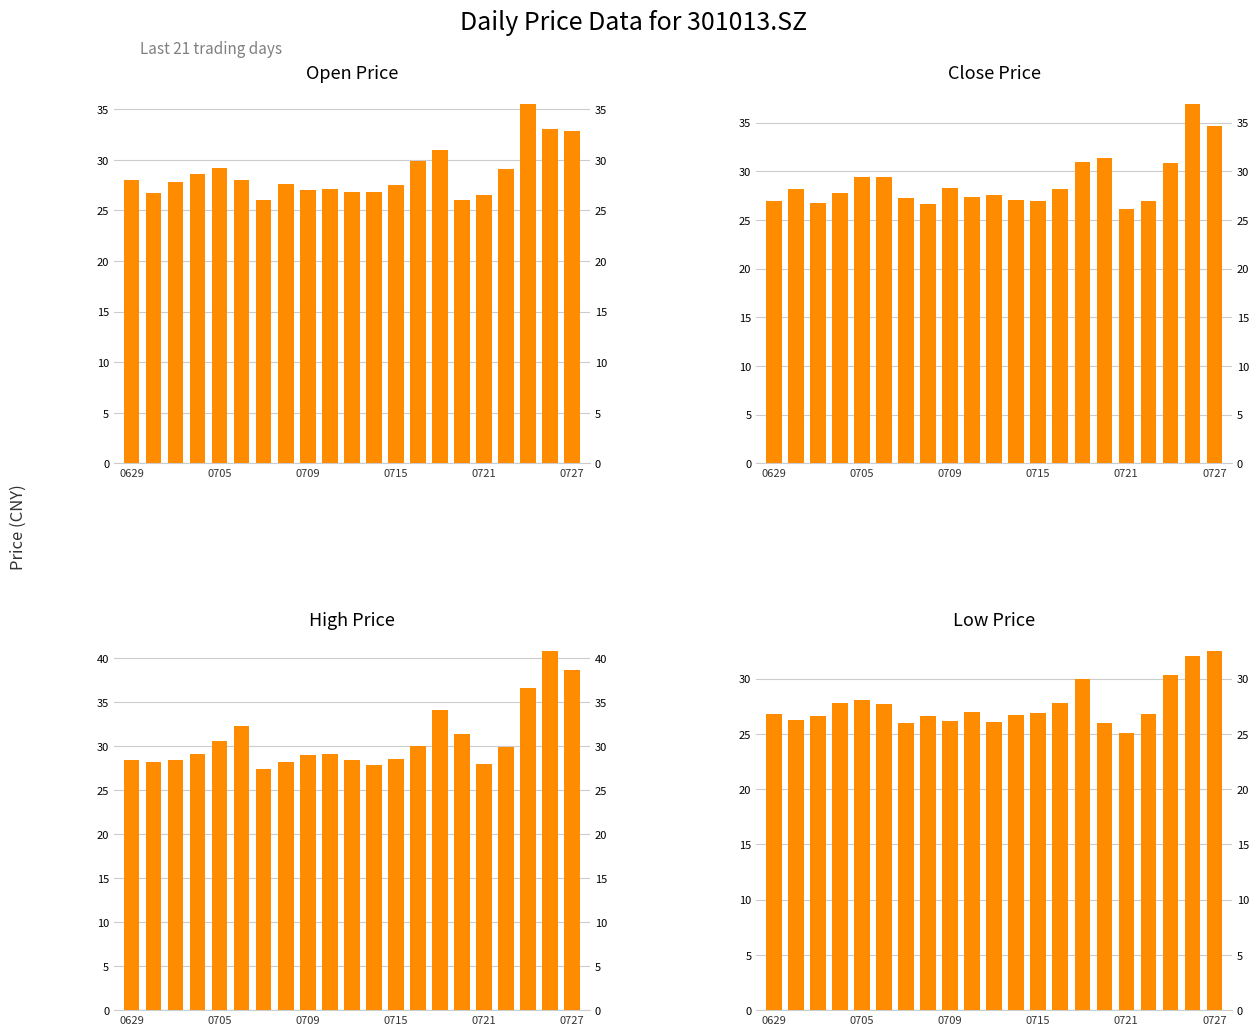

What is the spread (max minus min) of values at 13?

2.1